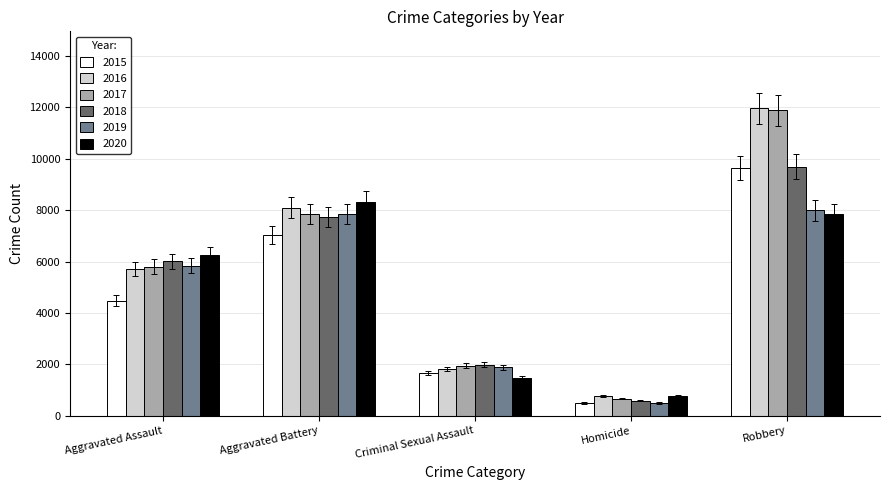

What is the label of the 4th bar from the right?

Aggravated Battery